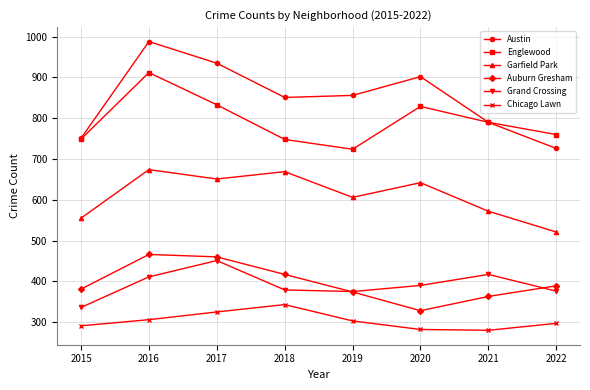

What is the minimum value shown in the chart?

280